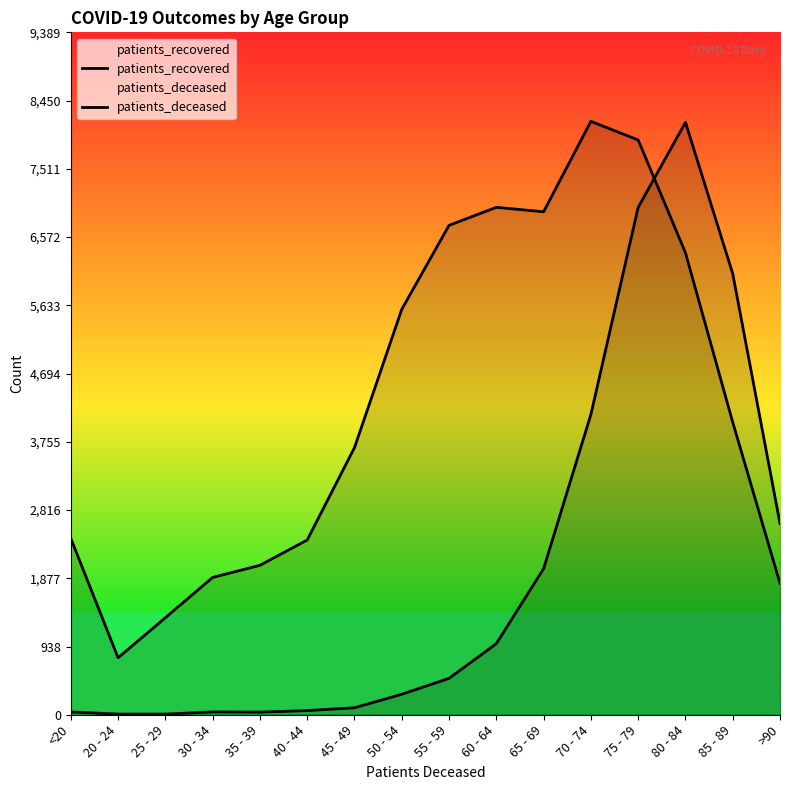

Reading left to right, list all the values displayed in this chart.

patients_recovered: <20=2427	20 - 24=784	25 - 29=1335	30 - 34=1889	35 - 39=2056	40 - 44=2404	45 - 49=3675	50 - 54=5578	55 - 59=6734	60 - 64=6982	65 - 69=6921	70 - 74=8165	75 - 79=7909	80 - 84=6357	85 - 89=4025	>90=1808
patients_deceased: <20=39	20 - 24=9	25 - 29=9	30 - 34=39	35 - 39=36	40 - 44=57	45 - 49=96	50 - 54=282	55 - 59=501	60 - 64=978	65 - 69=2010	70 - 74=4131	75 - 79=6981	80 - 84=8151	85 - 89=6069	>90=2631